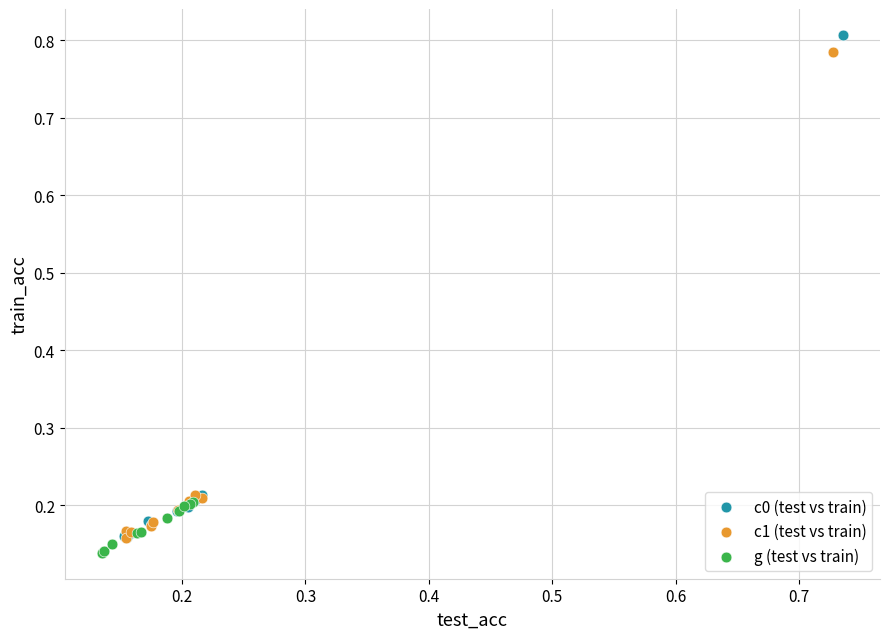

Which series has the widest spread of Y values?

c0 (test vs train)